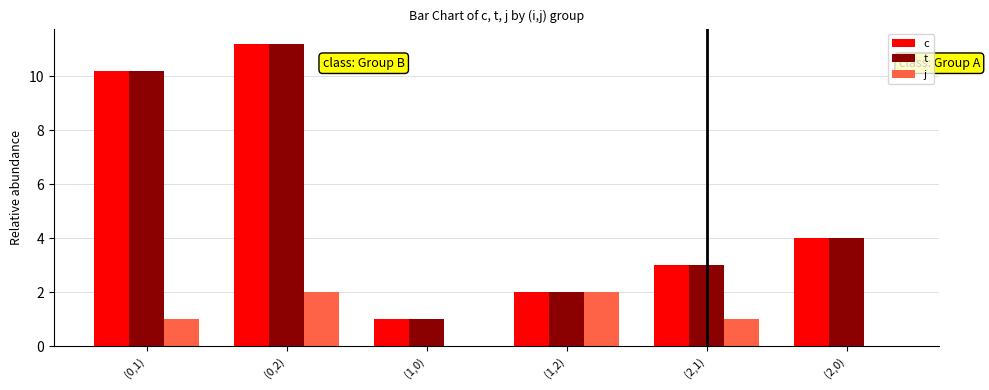

The t series shows 4.5 at (2,1). True or false?

False